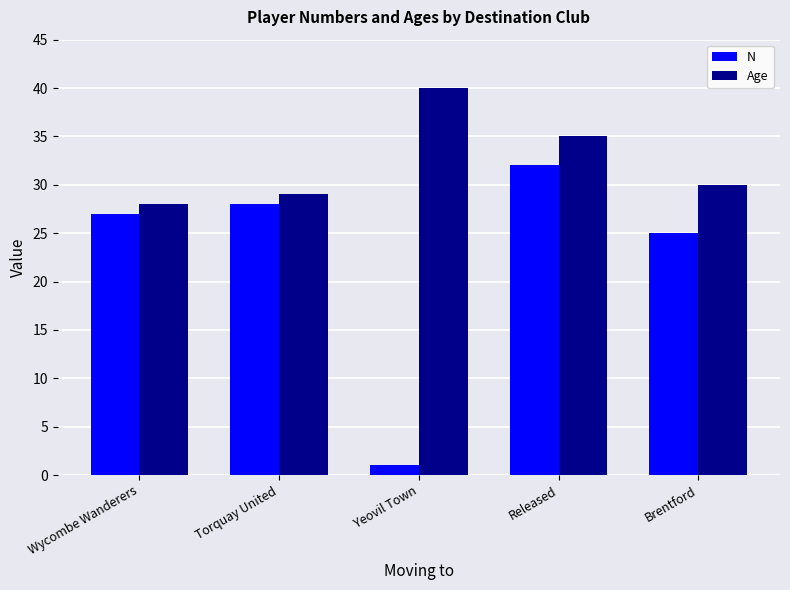

Is the value of Age at Brentford greater than the value of N at Released?

No